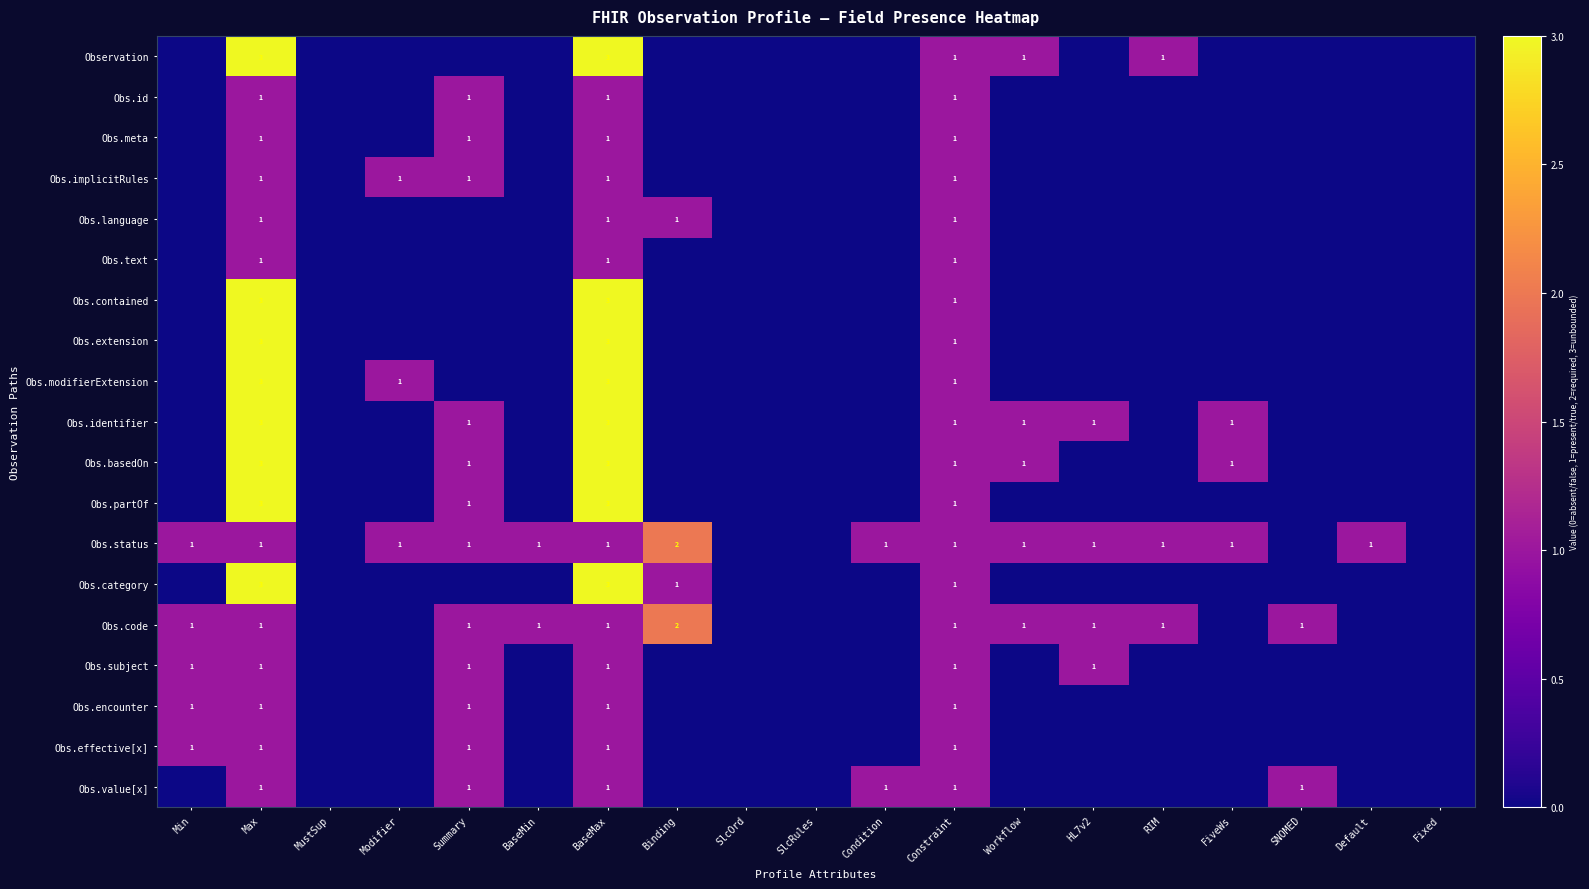

True or false: Obs.extension has a value of 5 at BaseMax.

False